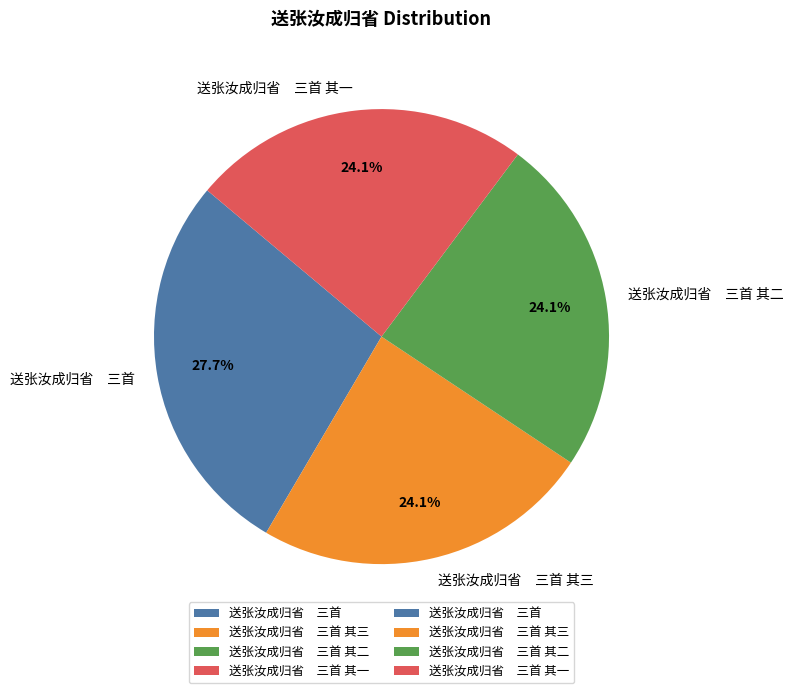

Combined, do 送张汝成归省 三首 其一 and 送张汝成归省 三首 其三 account for over 50%?

No